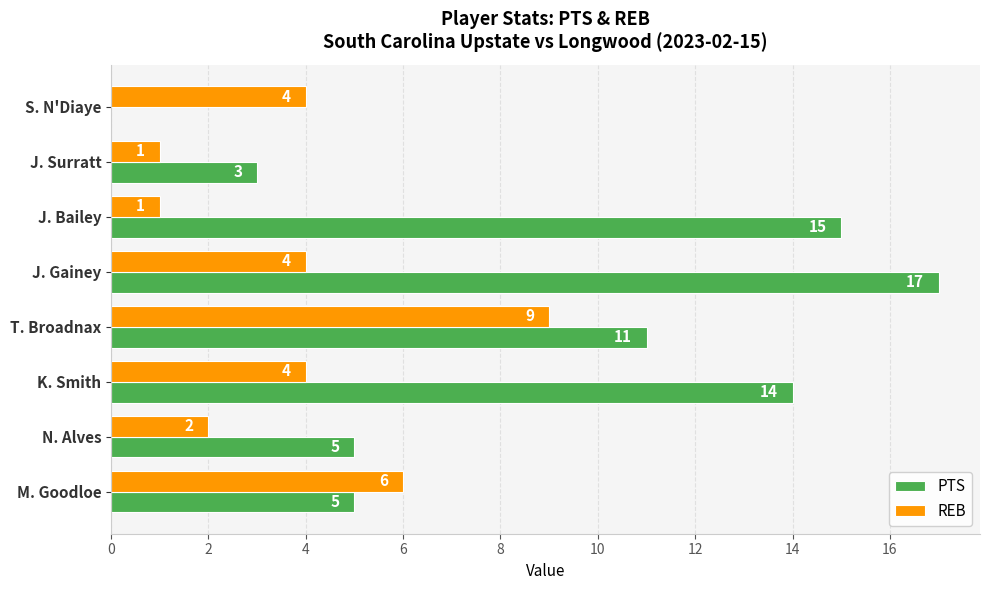

What is the sum of the PTS values at S. N'Diaye and T. Broadnax?

11